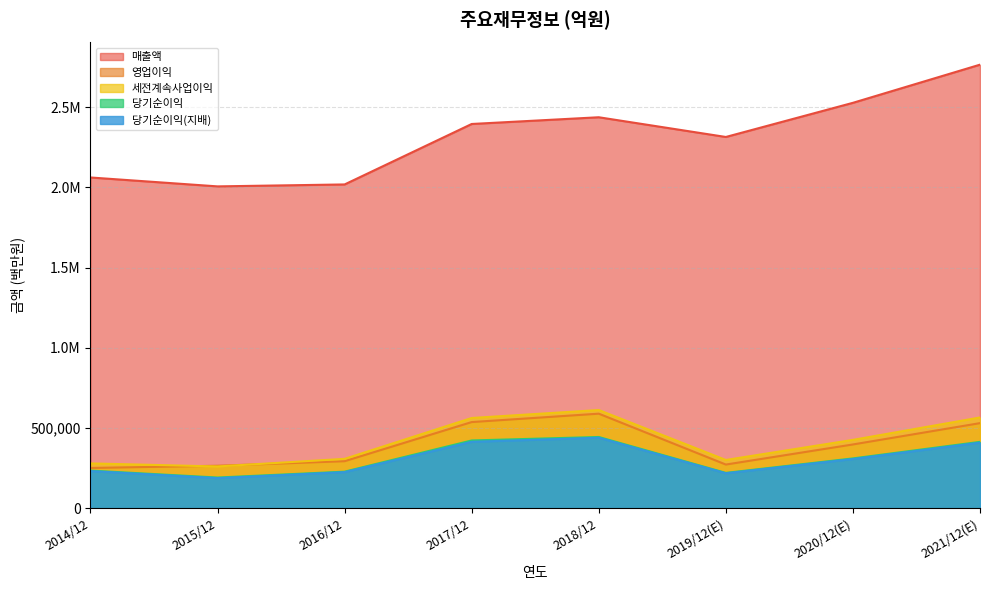

What is the sum of all 세전계속사업이익 values?

3309788